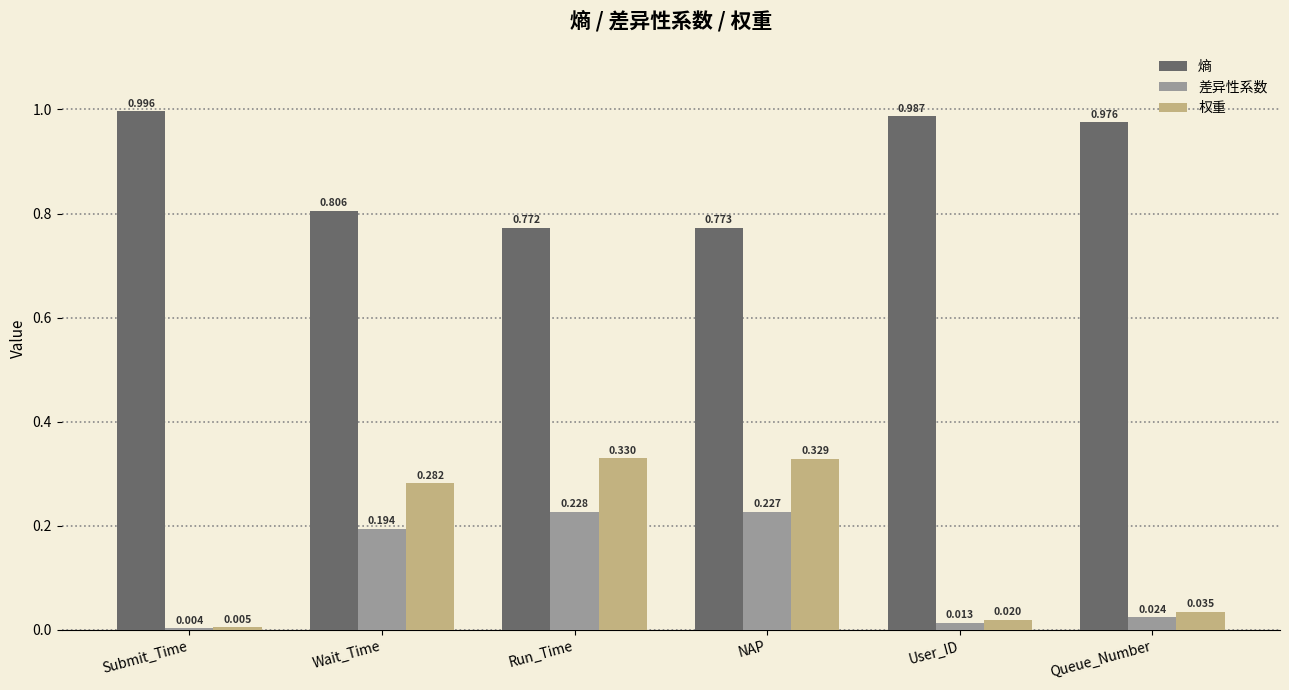

At Submit_Time, list the series in order from largest to smallest.

熵, 权重, 差异性系数